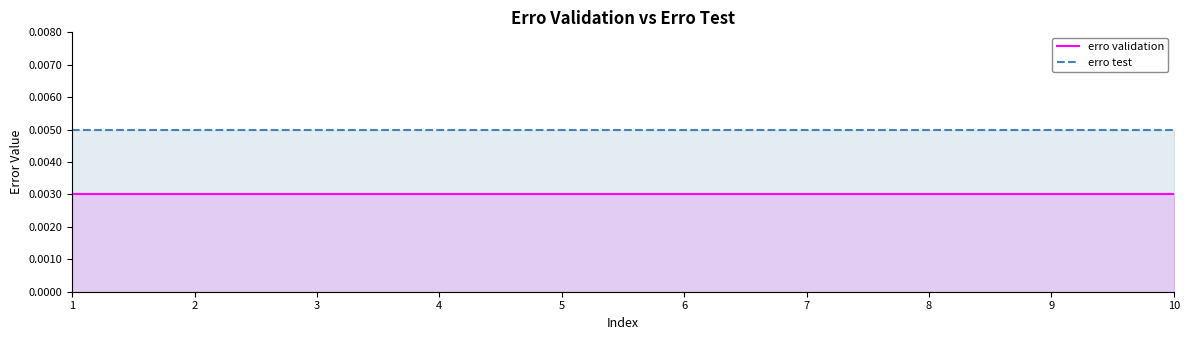

Rank the categories by erro test value from lowest to highest.

1, 2, 3, 4, 5, 6, 7, 8, 9, 10